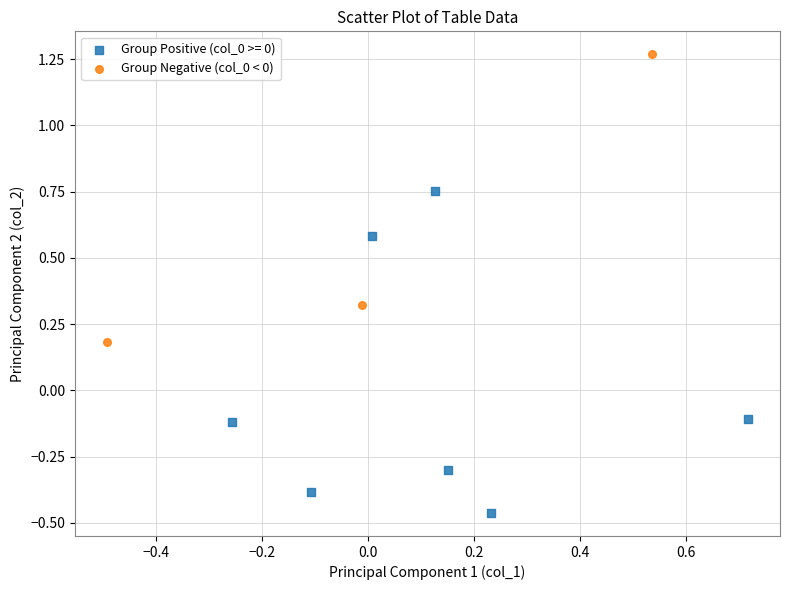

Which series contains the highest Y value?

Group Negative (col_0 < 0)